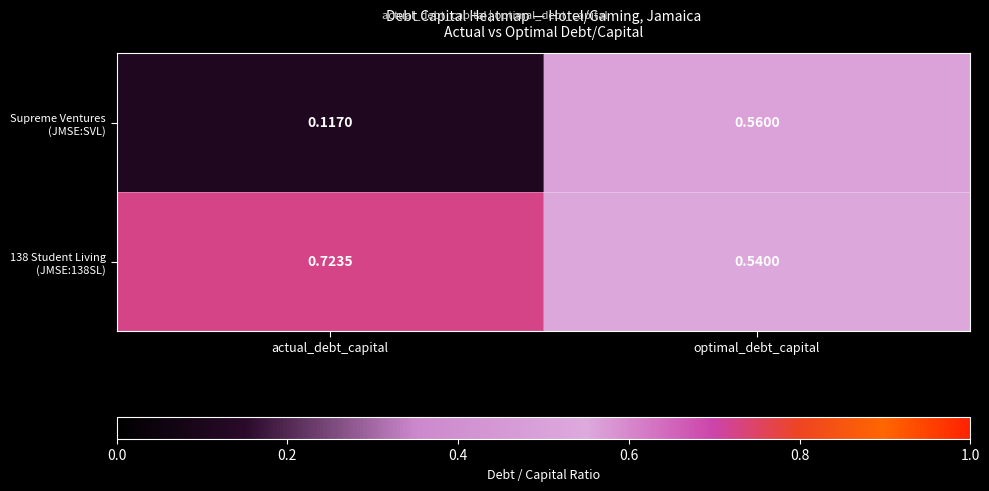

At which category is the sum across all series the highest?

optimal_debt_capital